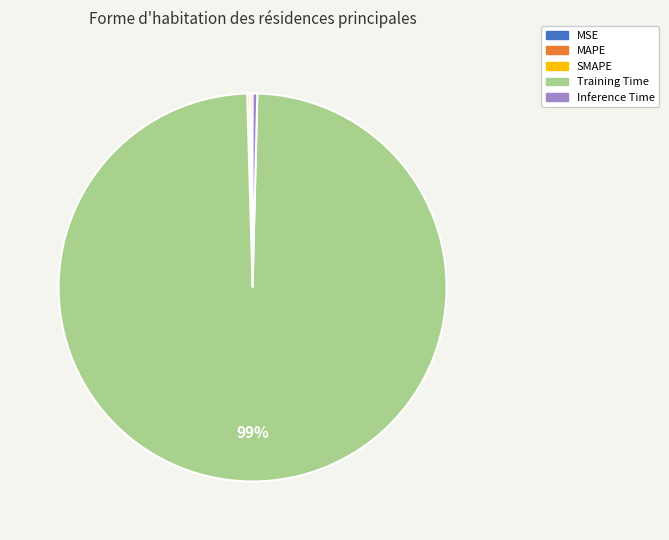

The Inference Time slice represents 9% of the pie. True or false?

False